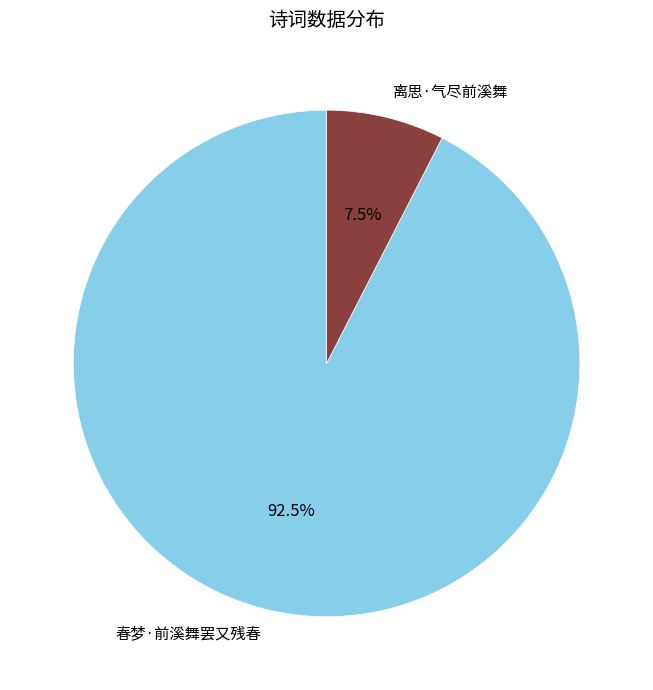

Which has a higher value, 春梦·前溪舞罢又残春 or 离思·气尽前溪舞?

春梦·前溪舞罢又残春